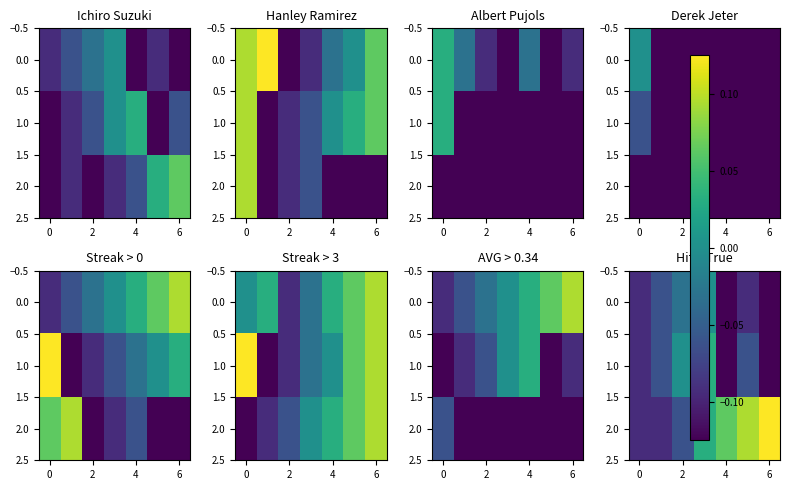

List the series in order of their overall mean, lowest first.

0.0, 1.0, 2.0